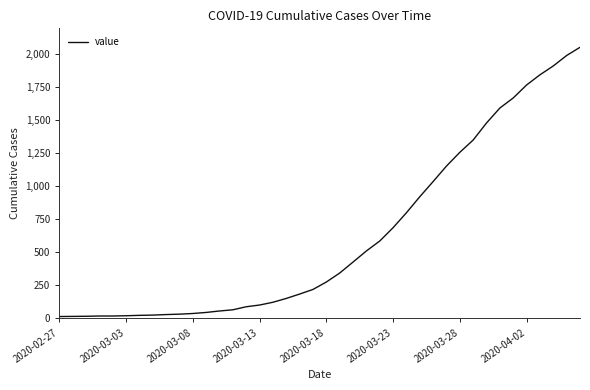

How many lines are shown in the chart?

1